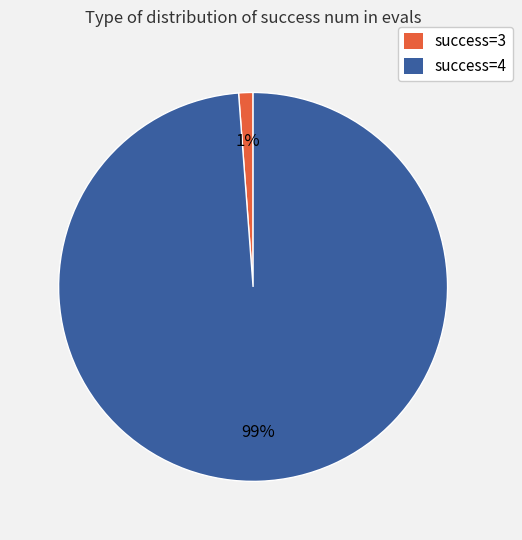

To the nearest percent, what is the average slice percentage?

50%